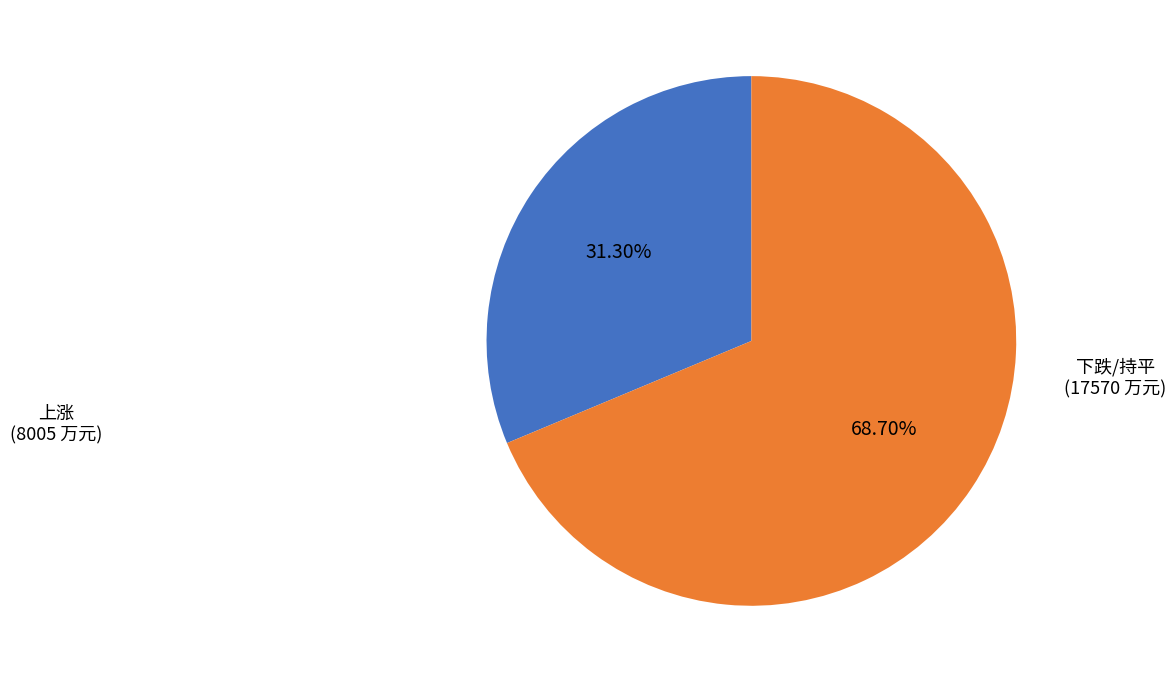

Does any single category account for the majority?

Yes